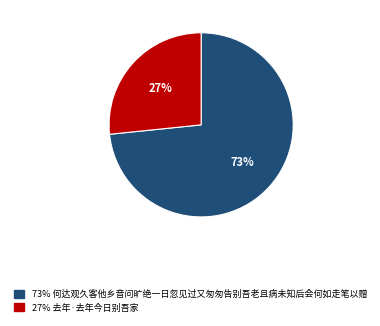

Rank the categories by value from highest to lowest.

73% 何达观久客他乡音问旷绝一日忽见过又匆匆告别吾老且病未知后会何如走笔以赠, 27% 去年·去年今日别吾家